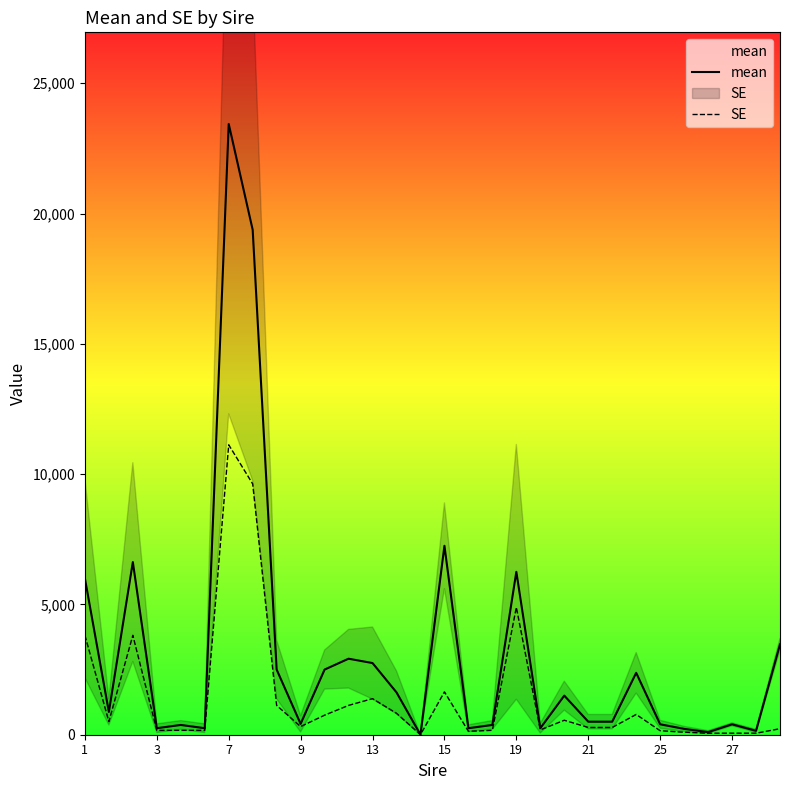

In mean, how many points are lower than both neighbors (excluding endpoints)?

9